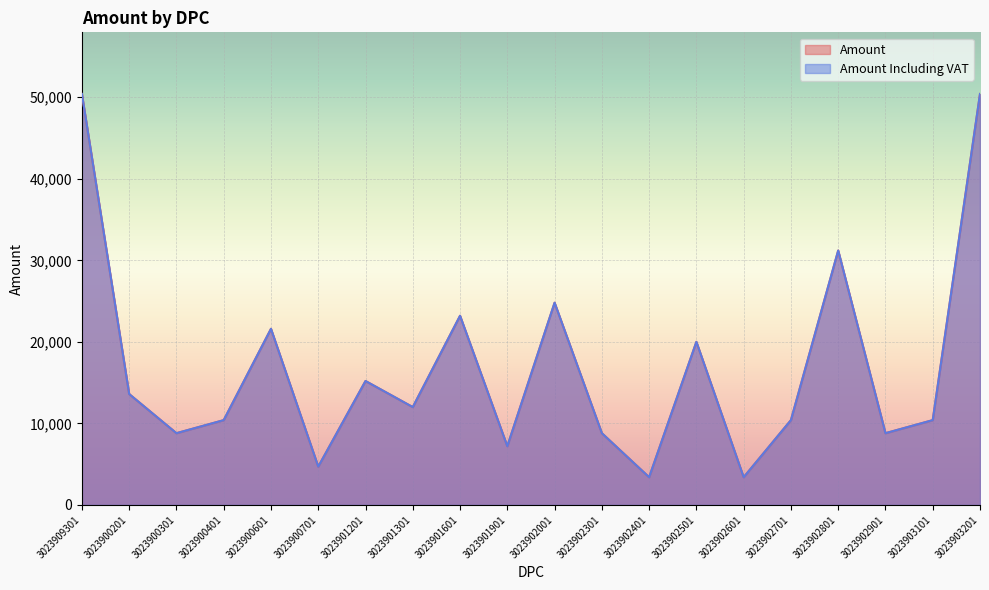

How many values in the Amount Including VAT series exceed 12000?

9